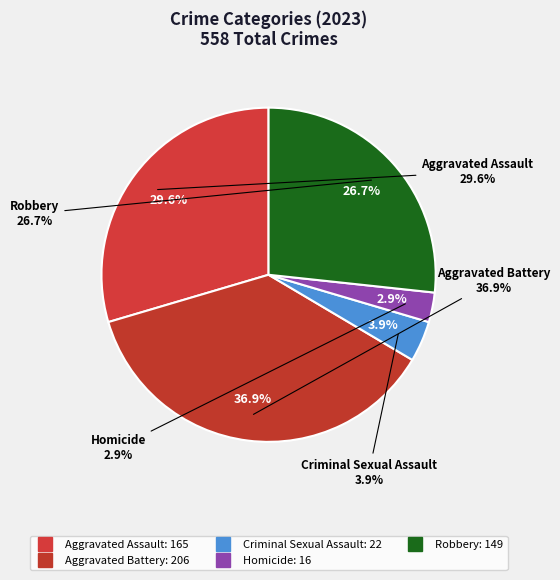

Does Homicide account for over 50% of the chart?

No